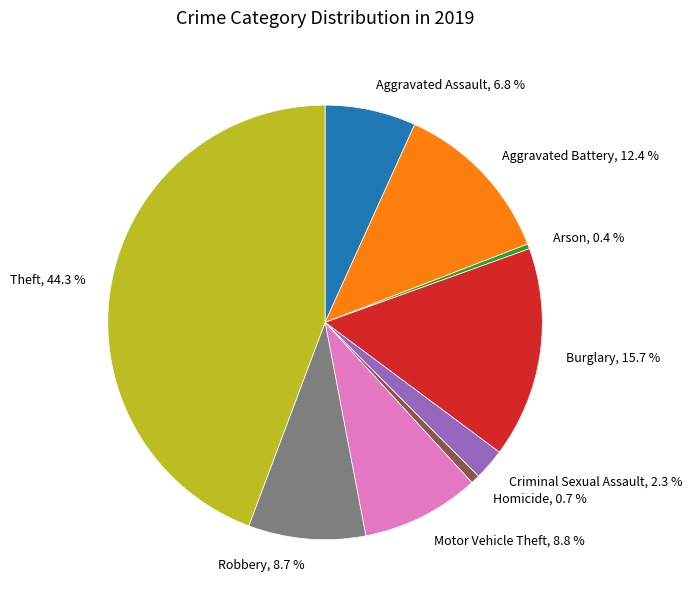

How many slices are in this pie chart?

9